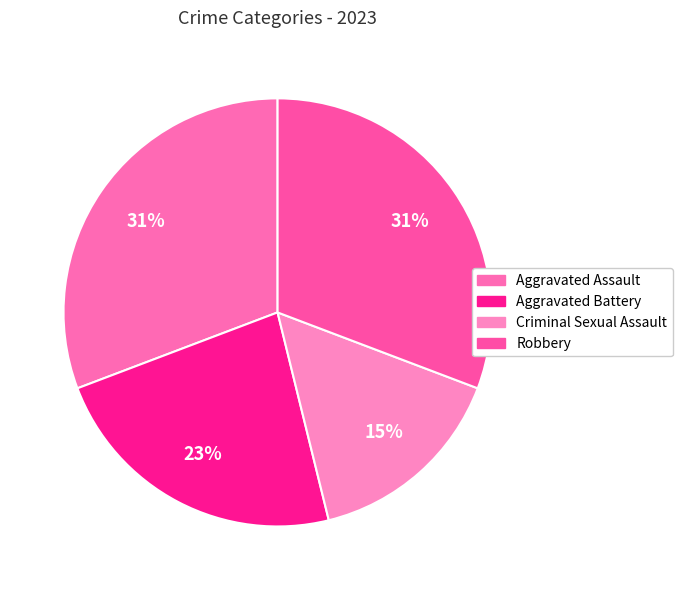

Does Aggravated Battery represent more than half of the total?

No